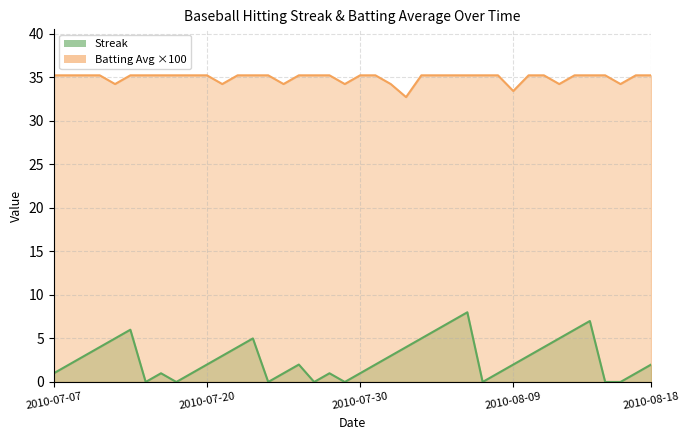

Where is the first local maximum for Streak?

2010-07-15